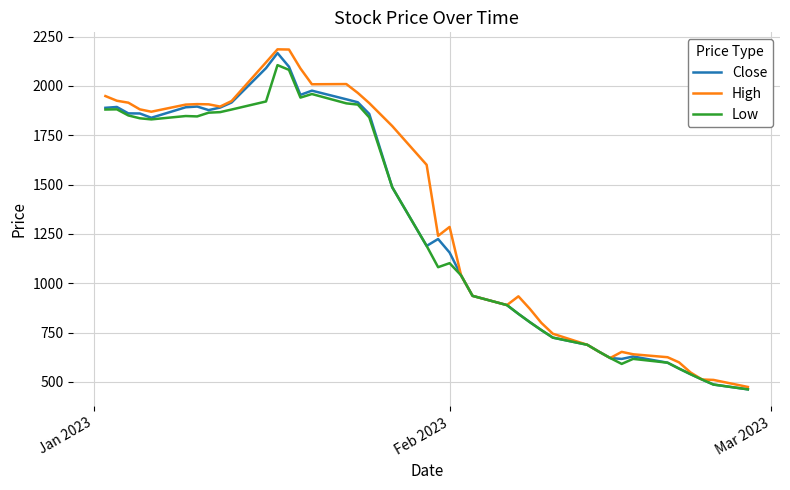

What is the highest value of the Low series?

2105.0